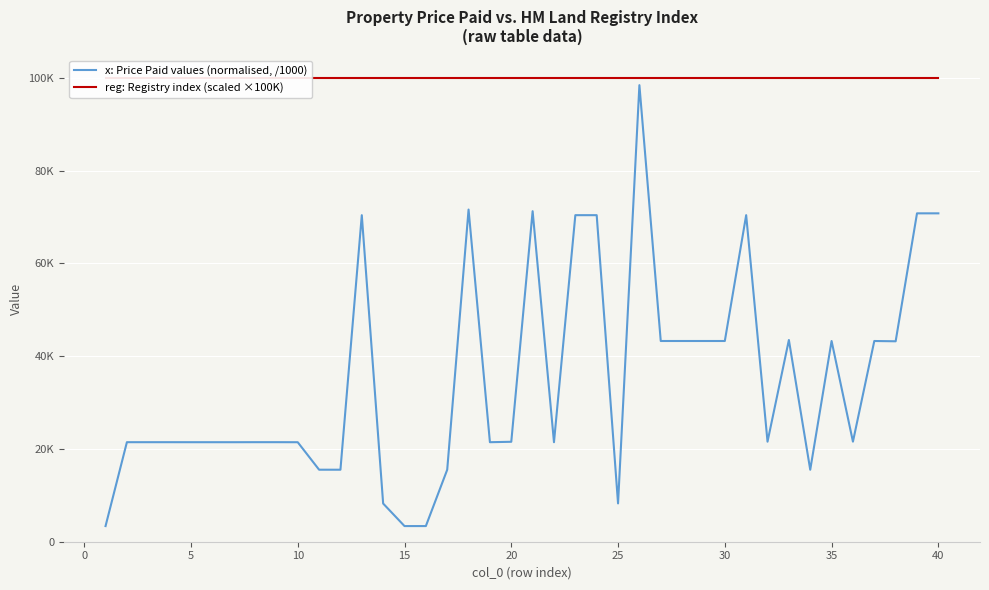

What are all the series names shown in the legend?

x: Price Paid values (normalised, /1000), reg: Registry index (scaled ×100K)